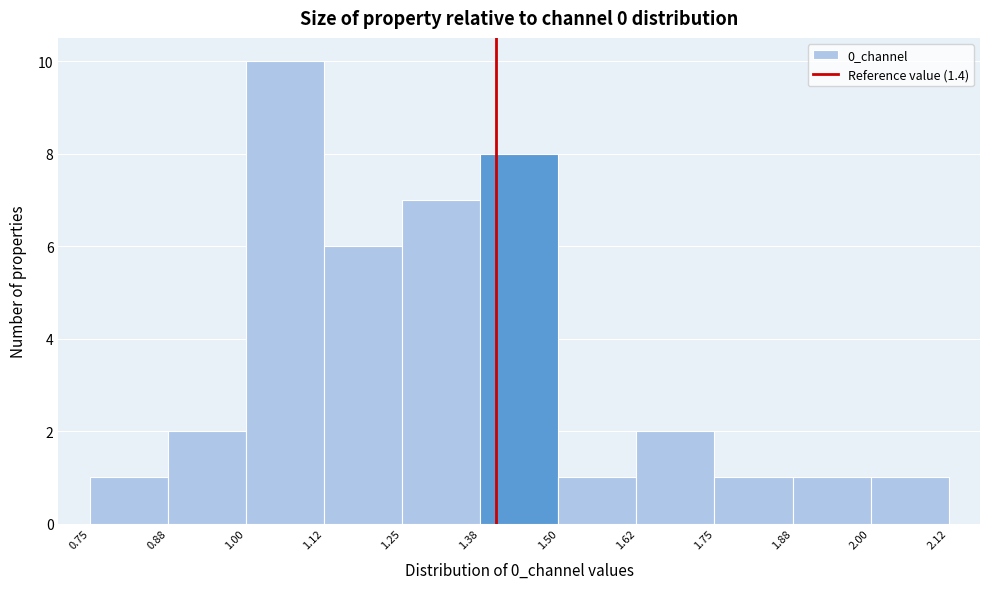

How tall is the bar that spans 1.50 to 1.62 on the x-axis? The values are not printed on the chart, so give them approximately, as read against the axis.

1